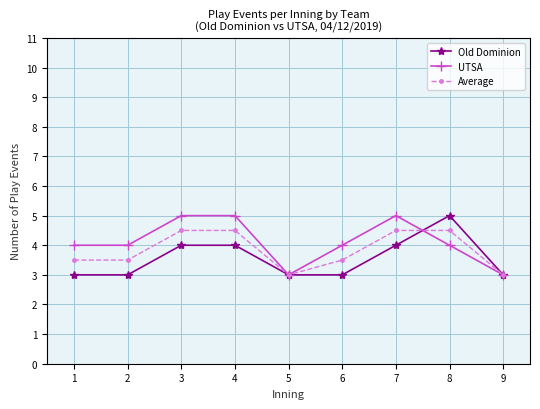

What is the difference between the highest and lowest values at 7?

1.0